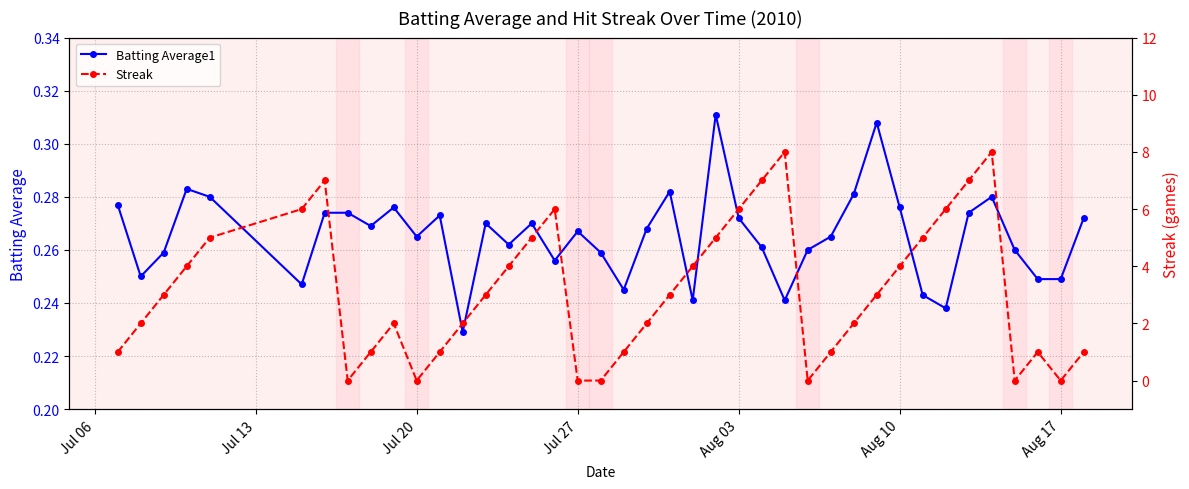

True or false: Batting Average1 has more than 0 interior local peaks.

True